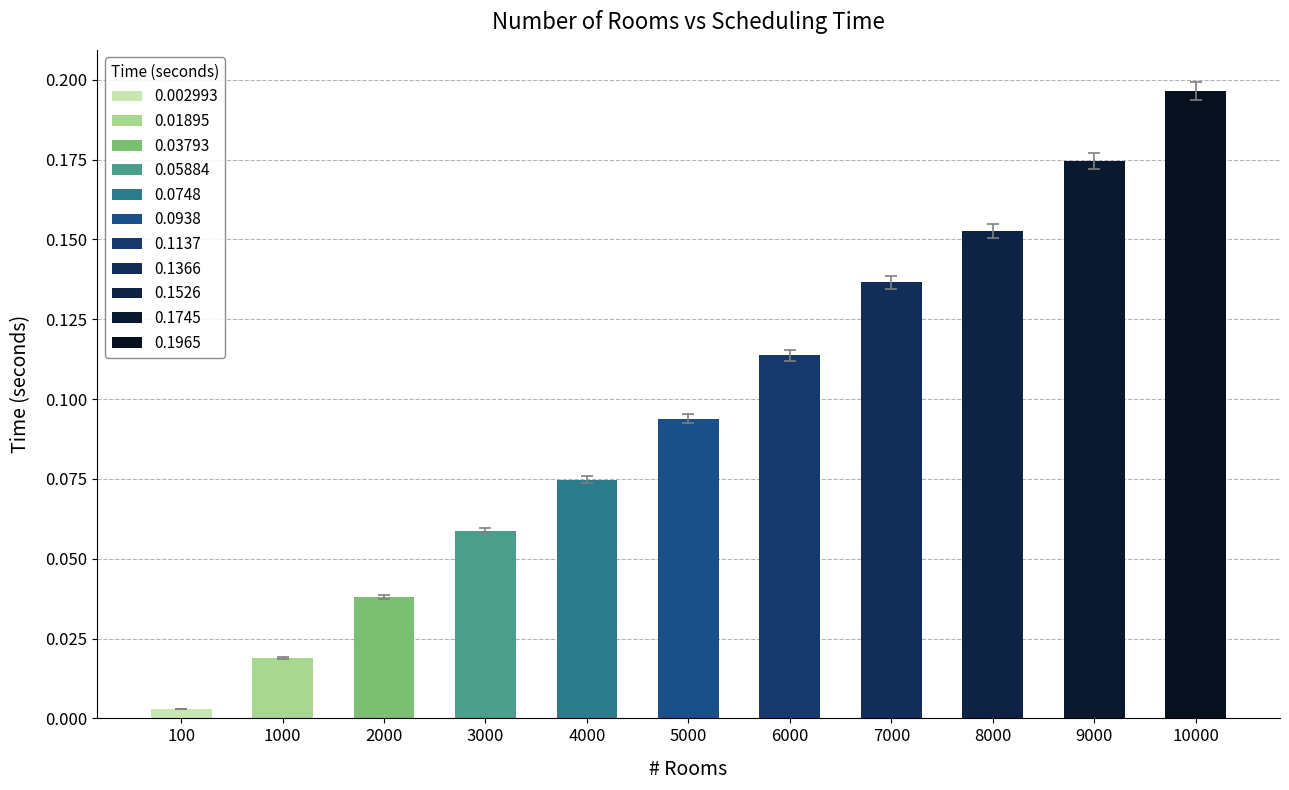

Which has a higher value, 7000 or 2000?

7000